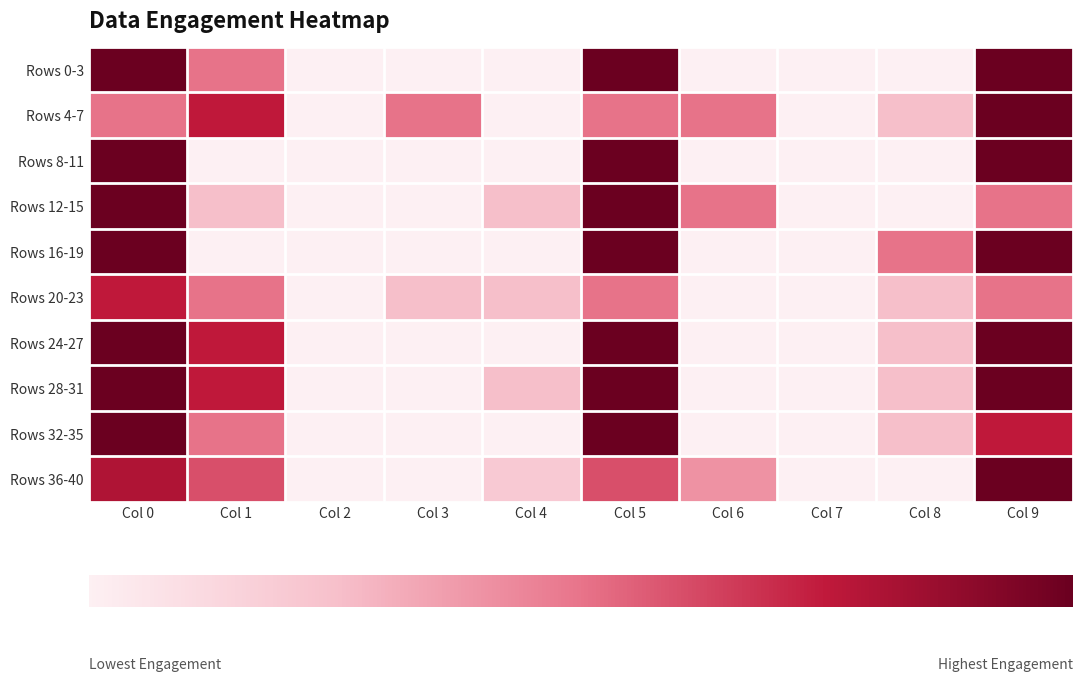

What is the difference between the highest and lowest values at Col 5?

0.5